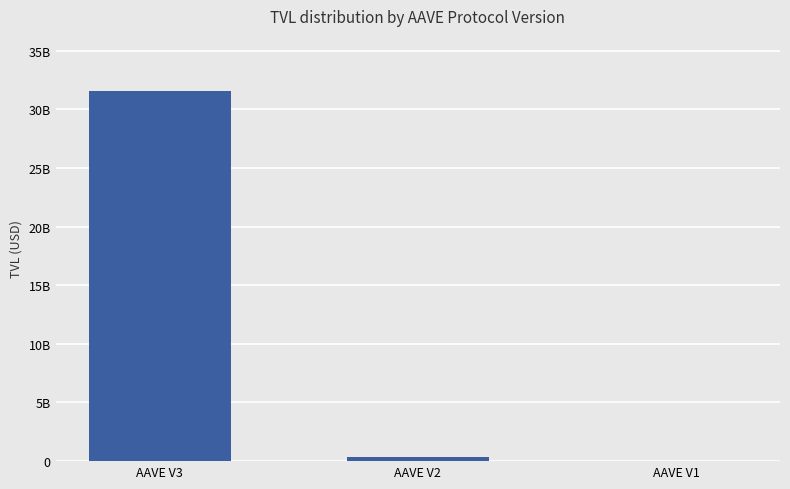

Are the bars horizontal?

No